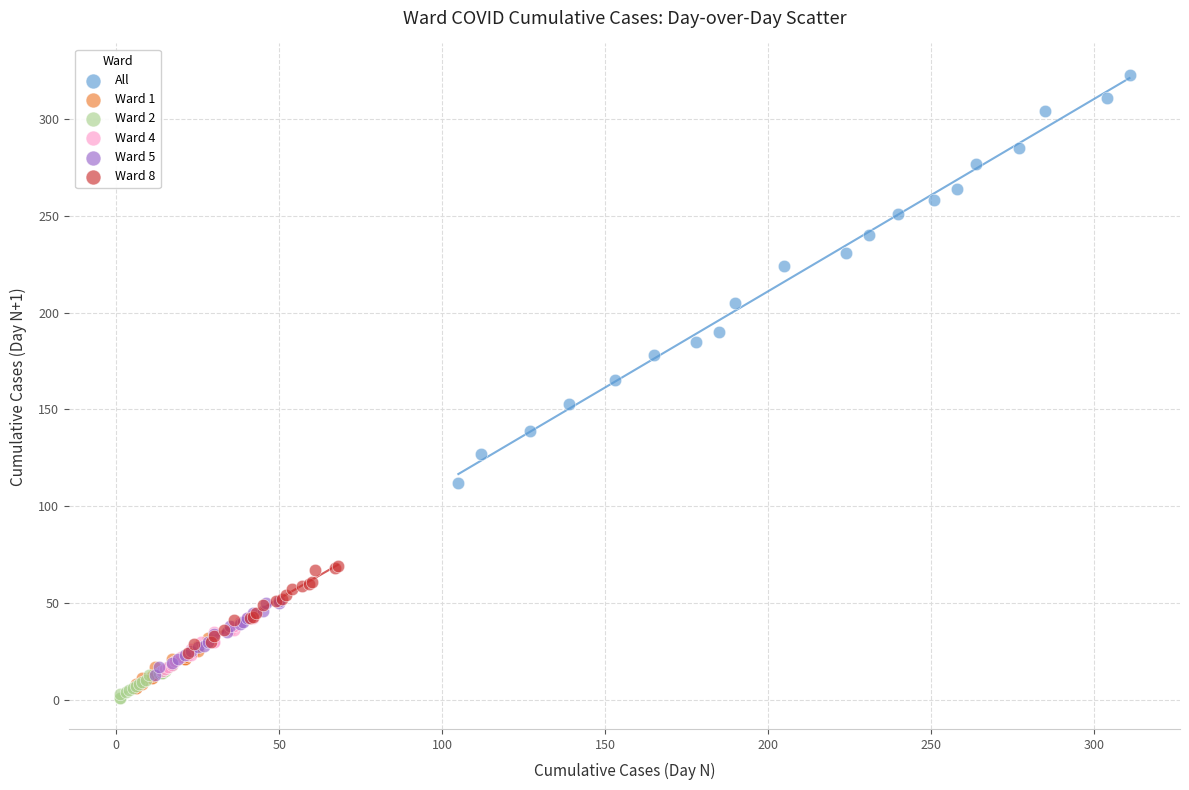

Which series contains the highest Y value?

All